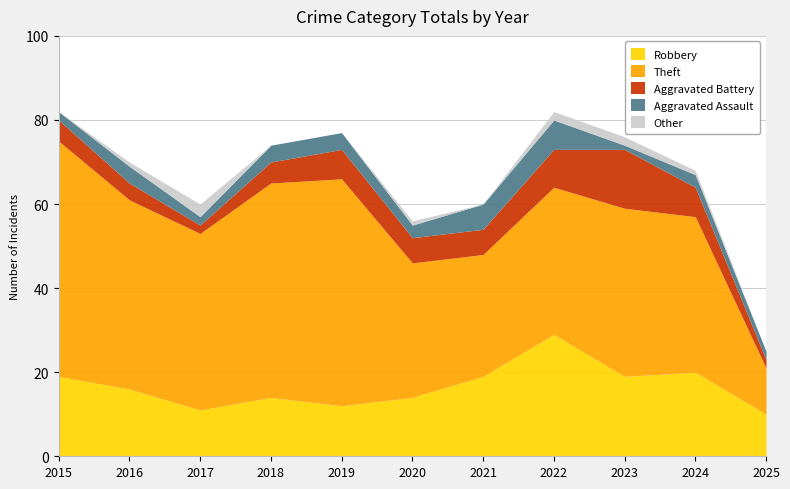

At which label does Other first exceed 1?

2017